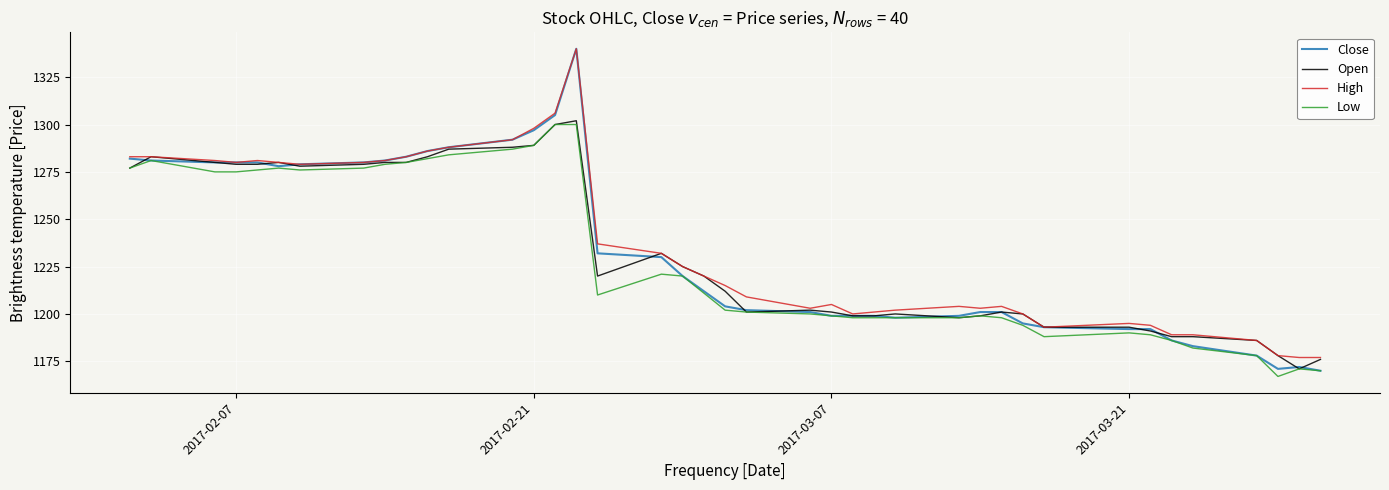

What is the maximum value for Low?

1300